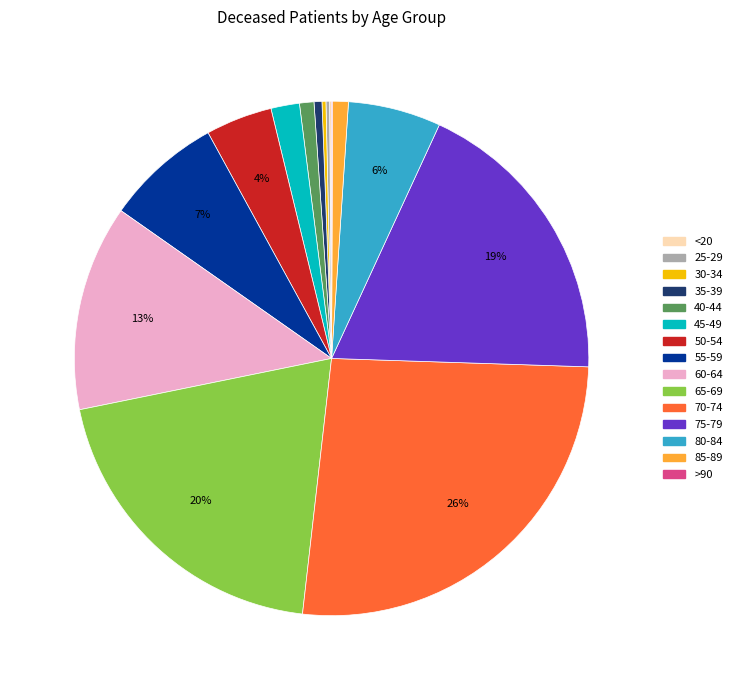

Do 40-44 and 65-69 together represent more than half of the pie?

No